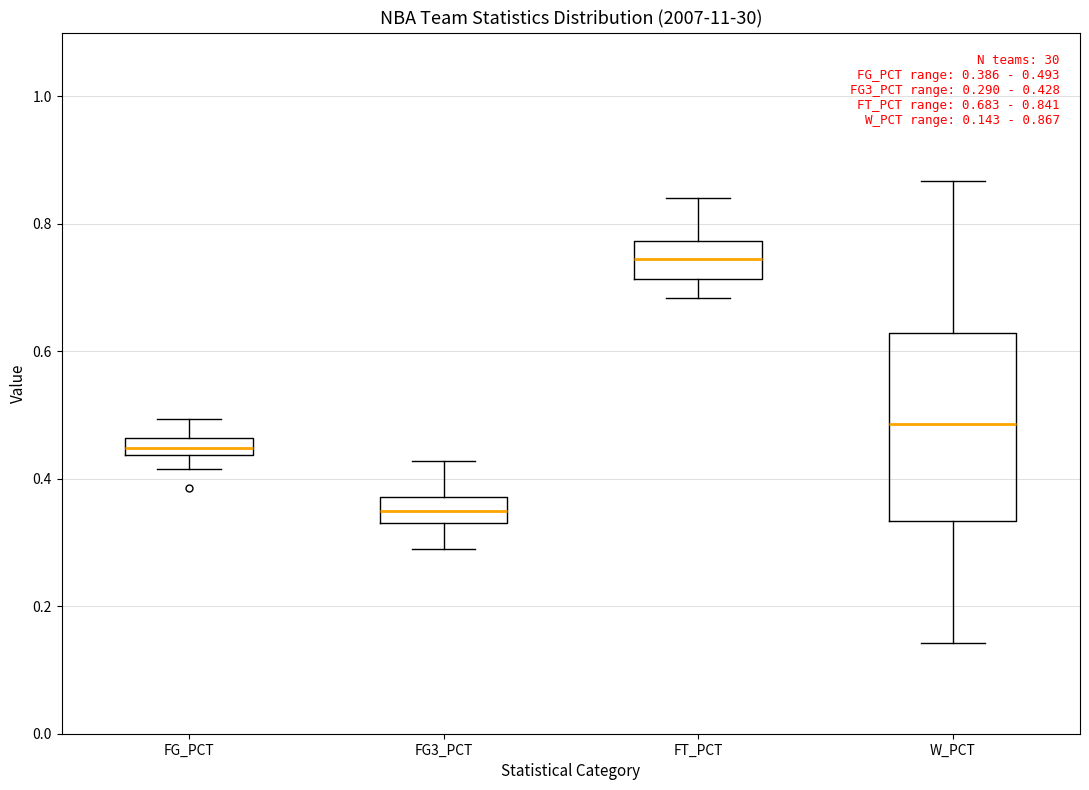

Which box has the lowest median line?

FG3_PCT